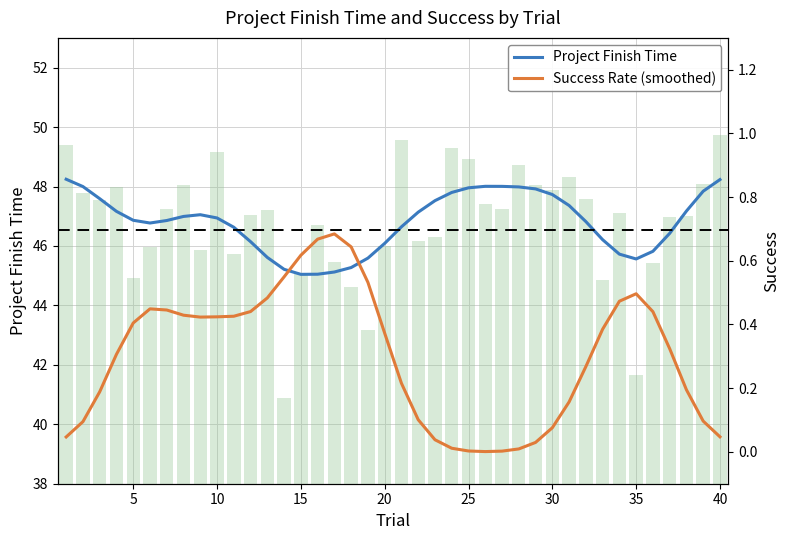

Where is Success Rate (smoothed) nearest to the value 0?

25